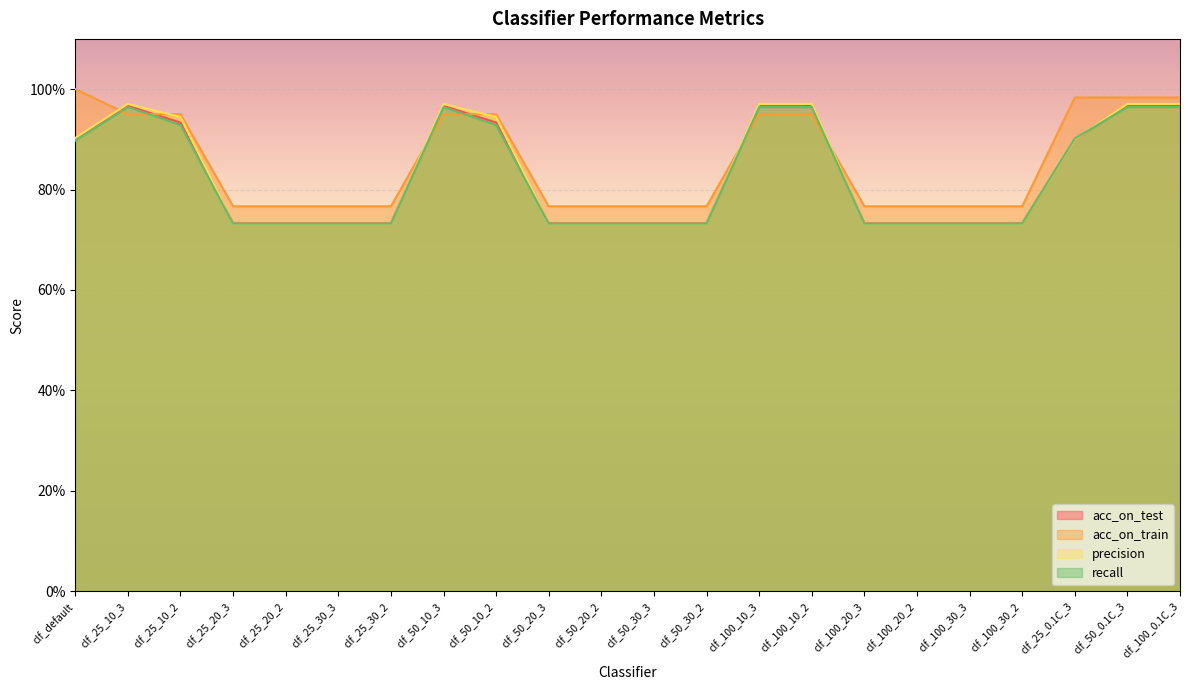

What is the greatest value displayed?

1.0